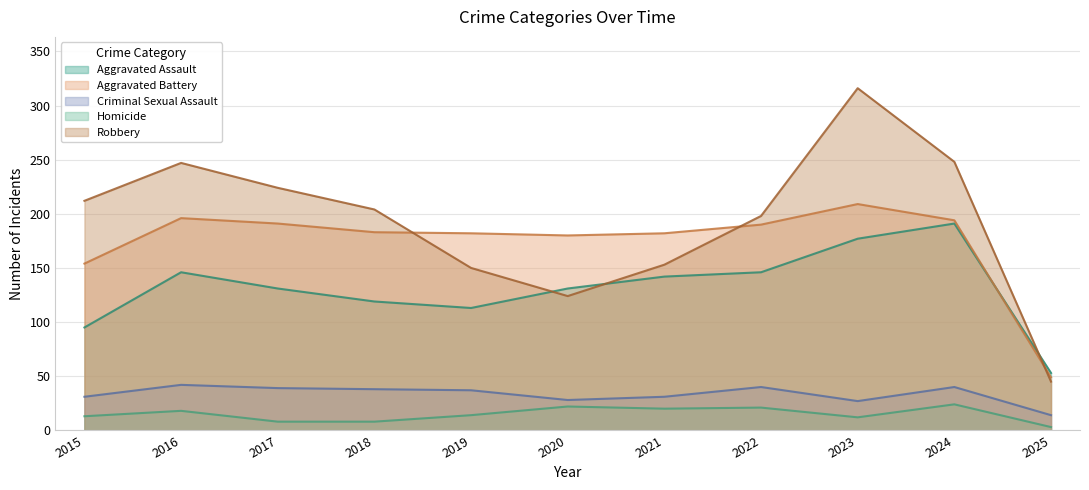

At which label does Homicide first exceed 14?

2016